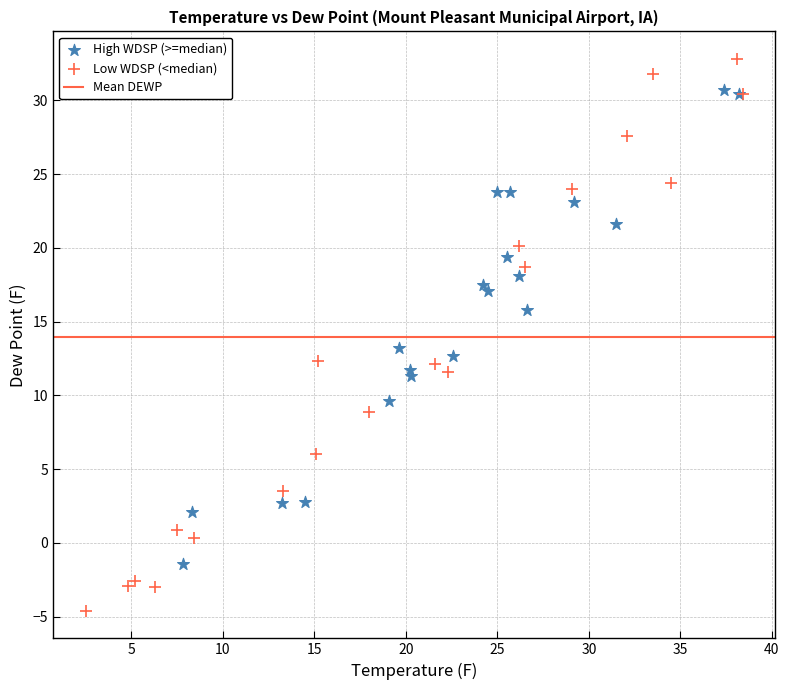

Which series reaches the minimum Y coordinate?

Low WDSP (<median)